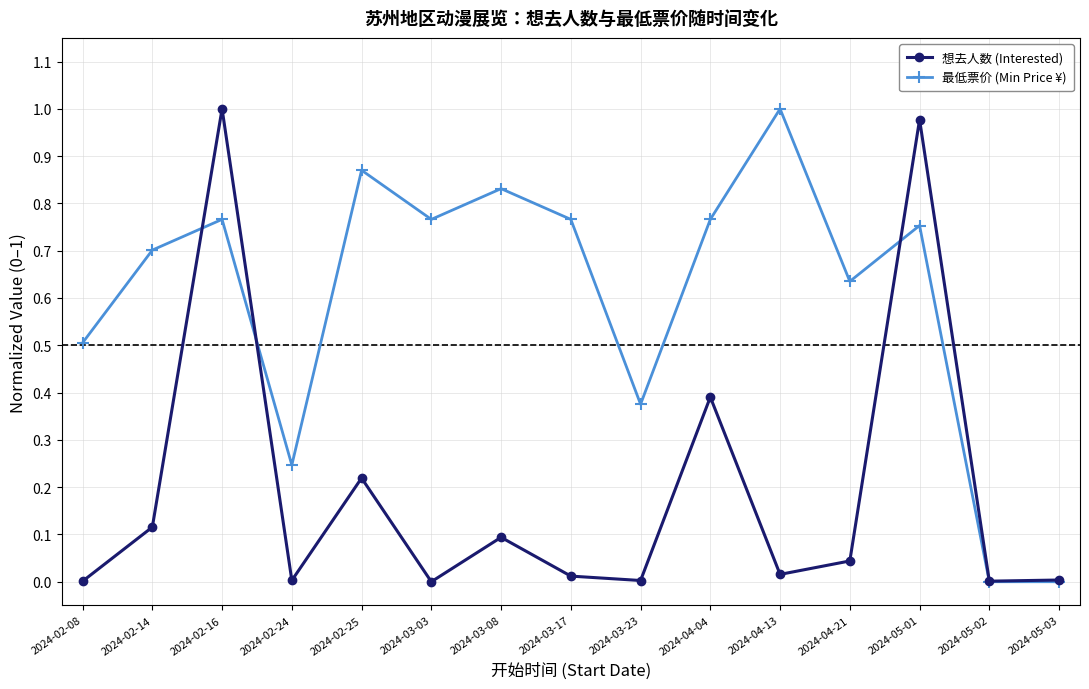

Which category has the highest value in the 最低票价 (Min Price ¥) series?

2024-04-13